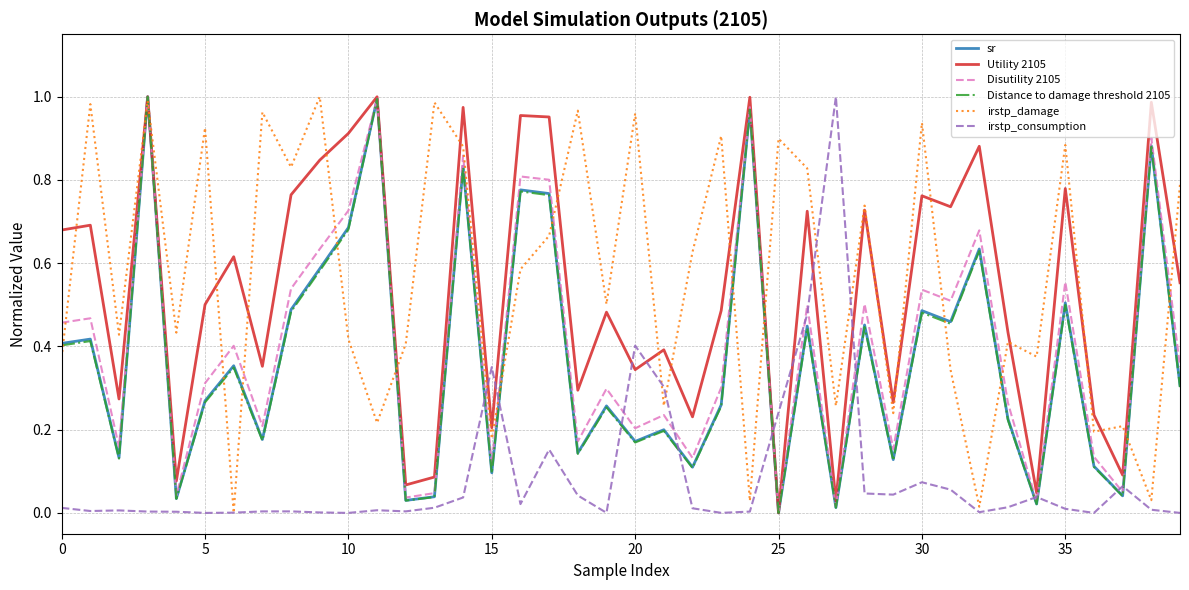

What are all the series names shown in the legend?

sr, Utility 2105, Disutility 2105, Distance to damage threshold 2105, irstp_damage, irstp_consumption